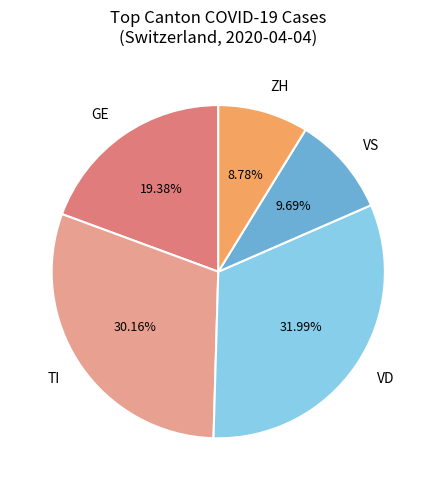

Rank the categories by value from lowest to highest.

ZH, VS, GE, TI, VD